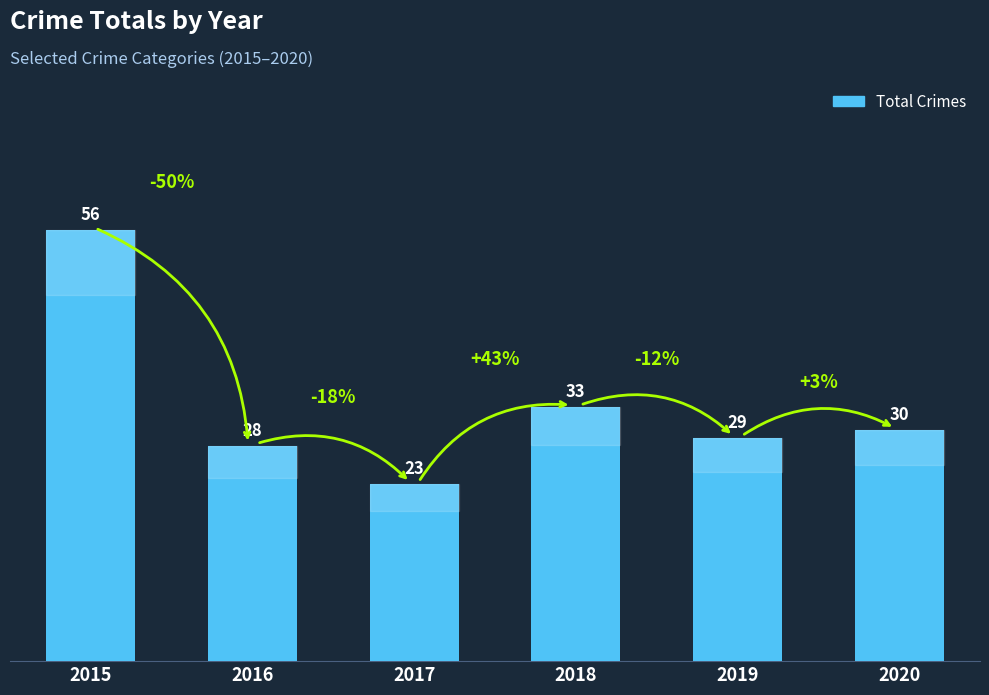

What is the greatest value displayed?

56